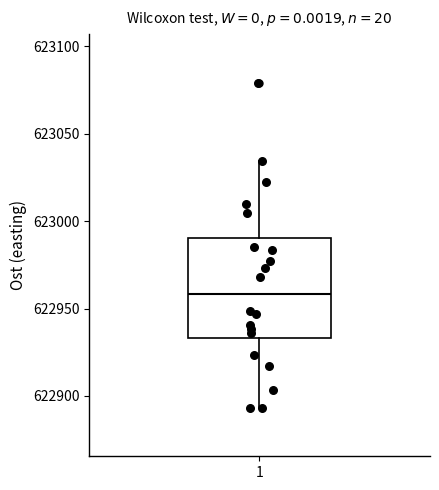

Read this box plot against the y-axis: the position of the median line, the range covered by the box, and the ends of both whiskers. The values are not printed on the chart, so give them approximately, as read against the axis.

median 622960, box 622935 to 622990, whiskers 622895 to 623035